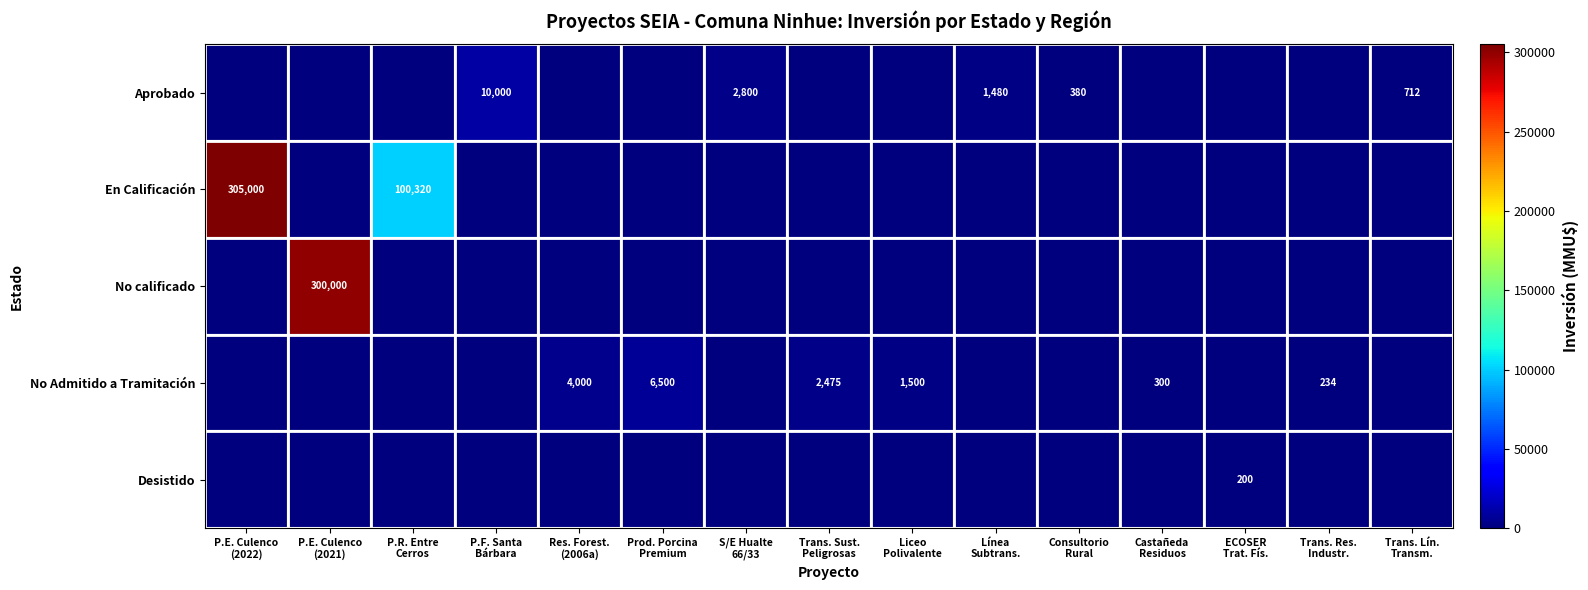

Between P.E. Culenco (2021) and Liceo Polivalente, which series saw the biggest shift?

No calificado